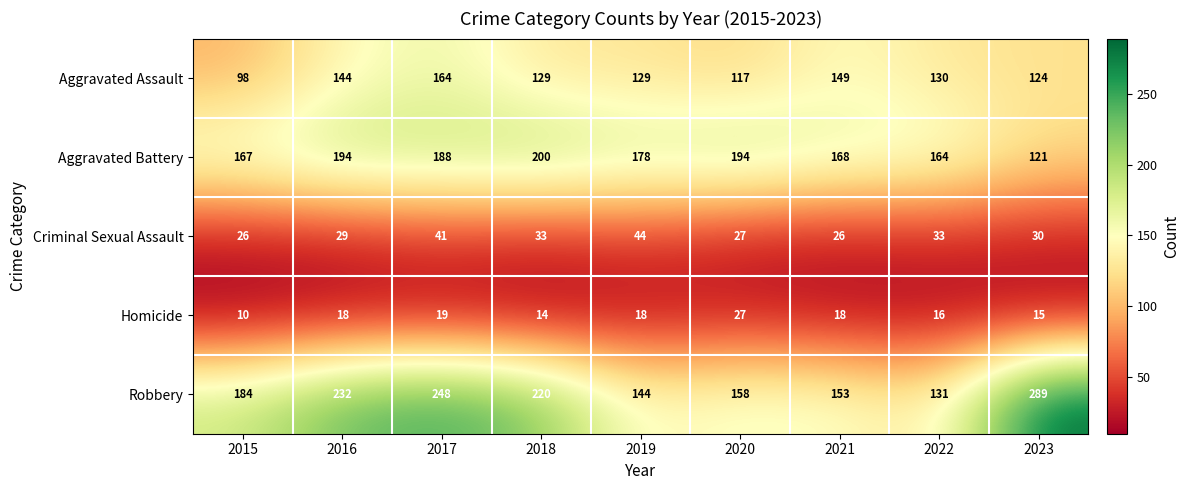

List the series in order of their peak value, lowest first.

Homicide, Criminal Sexual Assault, Aggravated Assault, Aggravated Battery, Robbery